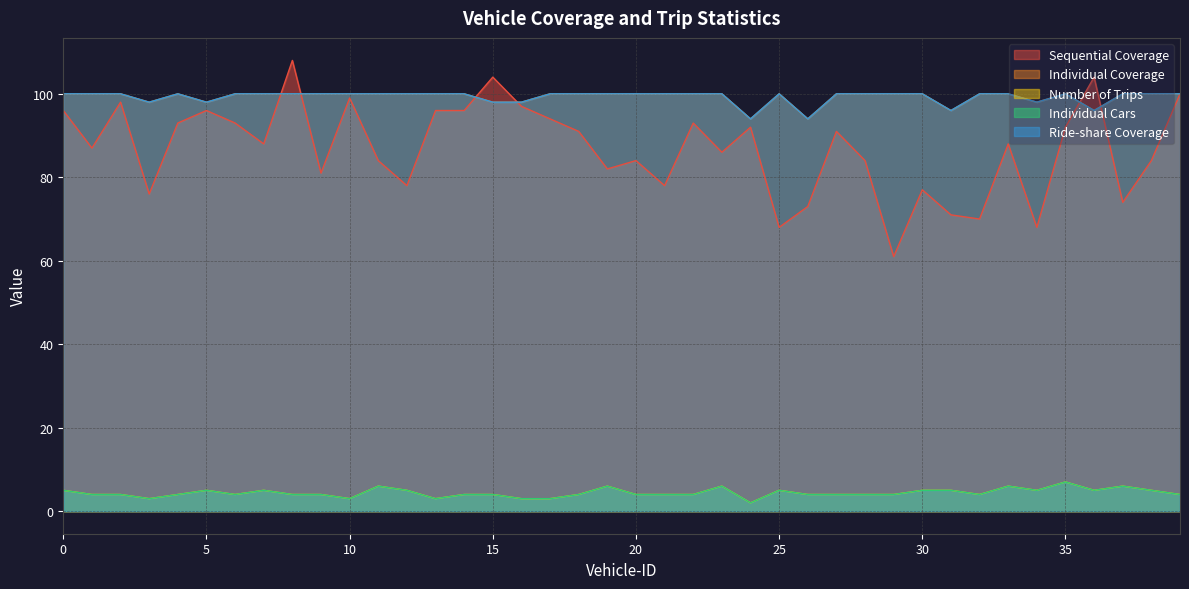

How many distinct data groups are displayed?

5